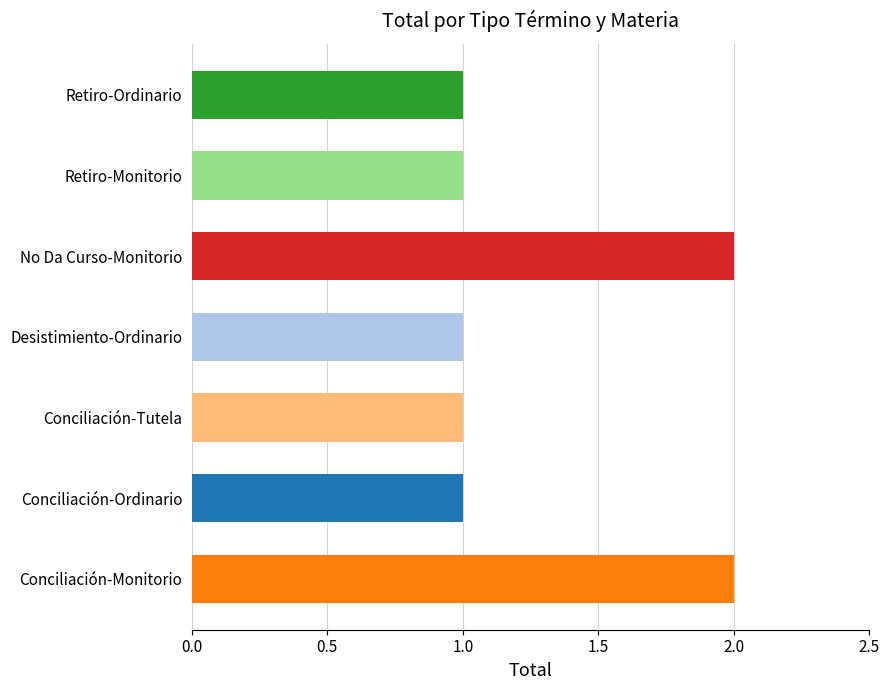

The chart shows a value of 4 at Tutela. True or false?

False